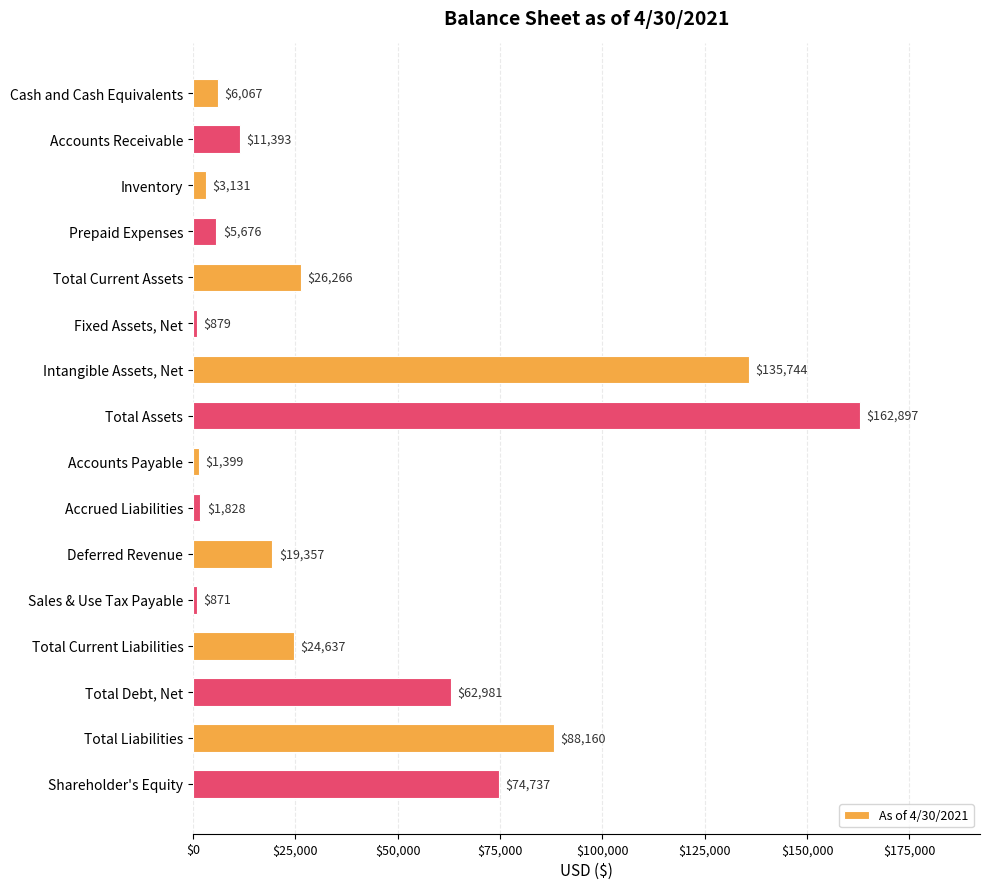

Reading top to bottom, transcribe all the data shown in this chart.

Cash and Cash Equivalents=6067	Accounts Receivable=11393	Inventory=3131	Prepaid Expenses=5676	Total Current Assets=26266	Fixed Assets, Net=879	Intangible Assets, Net=135744	Total Assets=162897	Accounts Payable=1399	Accrued Liabilities=1828	Deferred Revenue=19357	Sales & Use Tax Payable=871	Total Current Liabilities=24637	Total Debt, Net=62981	Total Liabilities=88160	Shareholder's Equity=74737